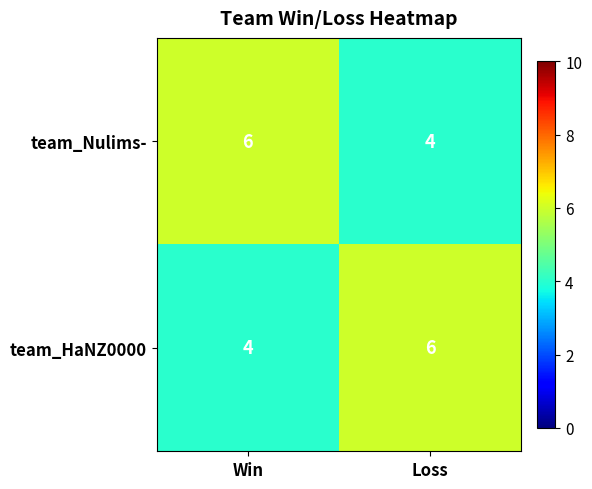

Read the team_HaNZ0000 value at Loss.

6